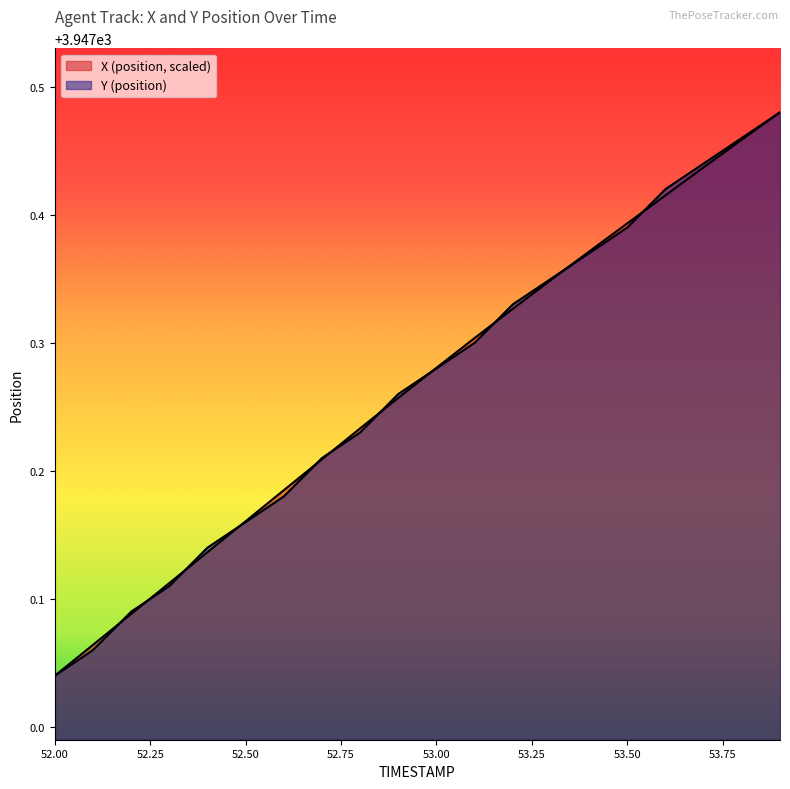

Is it true that Y equals 1470.4 at 53.9?

False